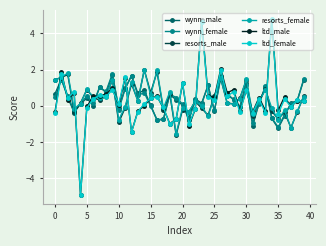

True or false: wynn_female has more than 2 points higher than both neighbors.

True